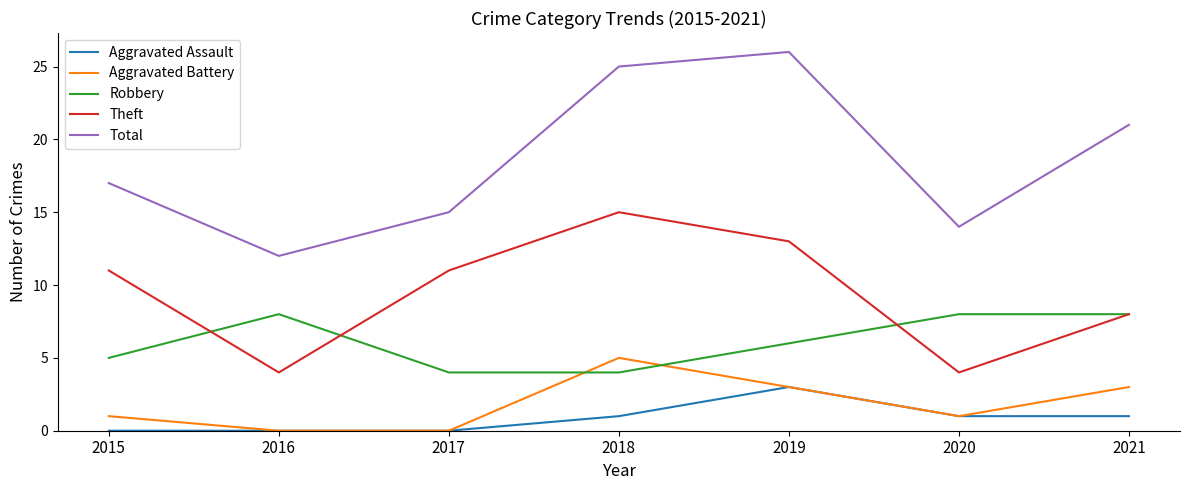

True or false: Theft and Total intersect in this chart.

False